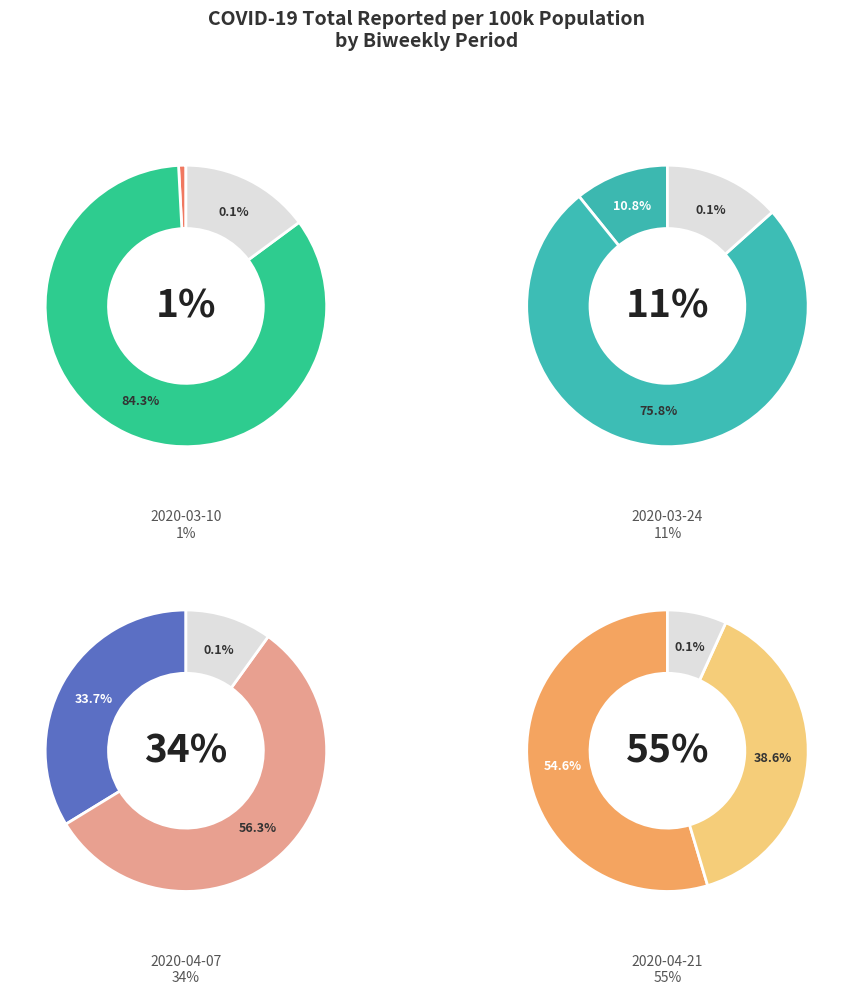

Which category has the smallest portion of the pie?

2020-03-10